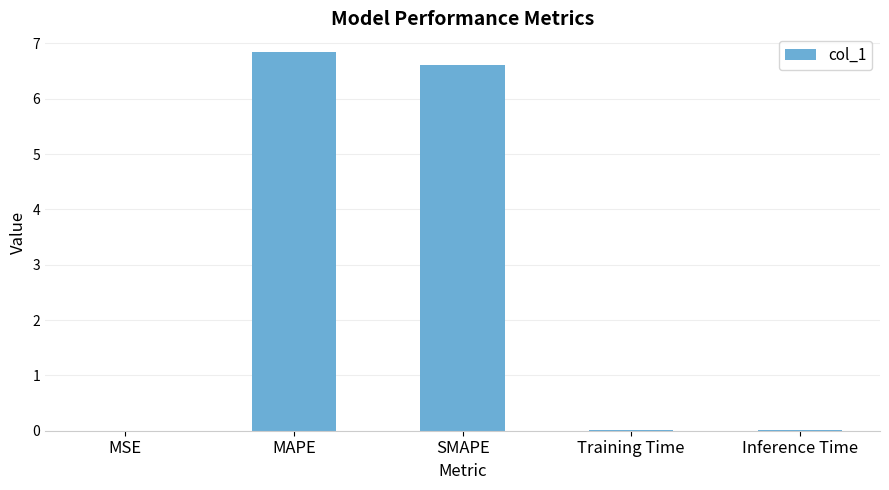

Between MAPE and Training Time, which is larger?

MAPE